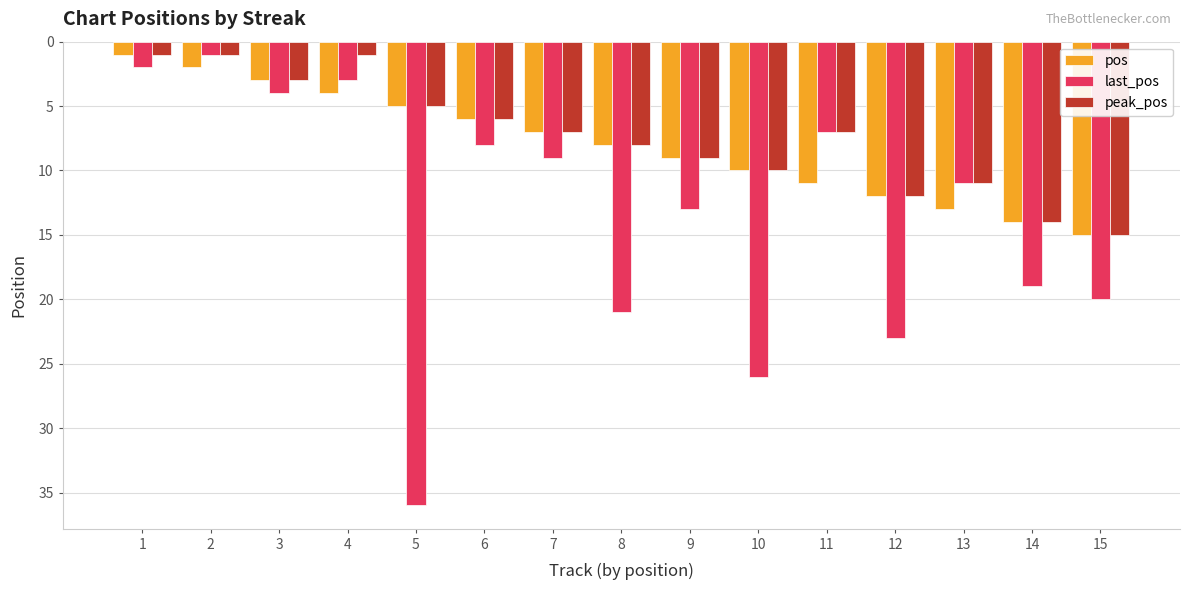

What is the value of the last_pos bar at the 7th from the left?

9